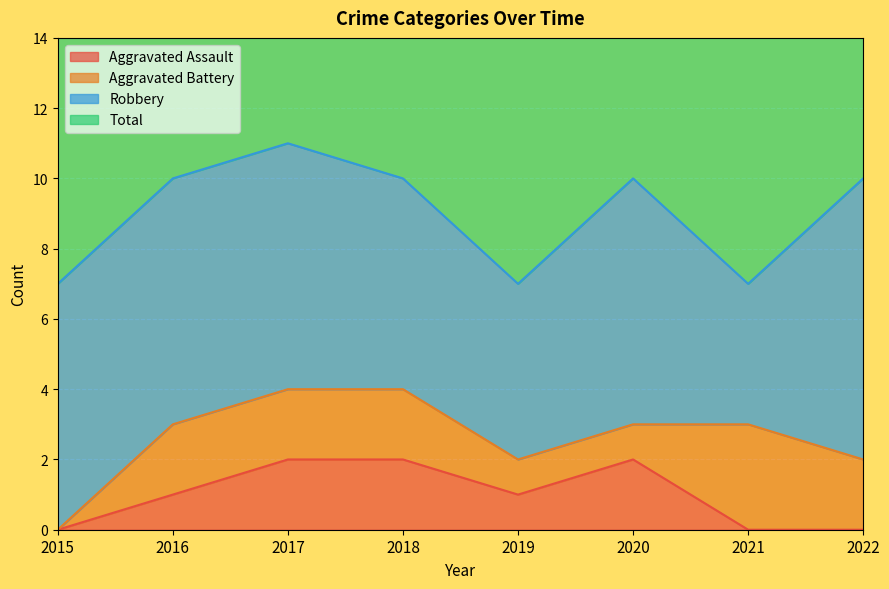

List the labels in order of Total value, largest first.

2017, 2016, 2018, 2020, 2022, 2015, 2019, 2021